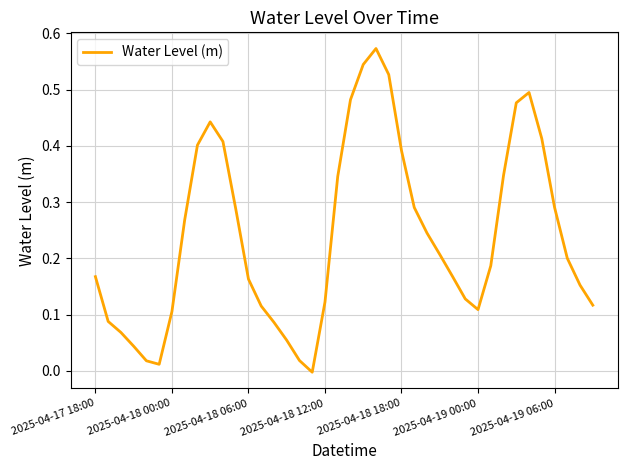

How many points are lower than both their immediate neighbors (excluding endpoints)?

3